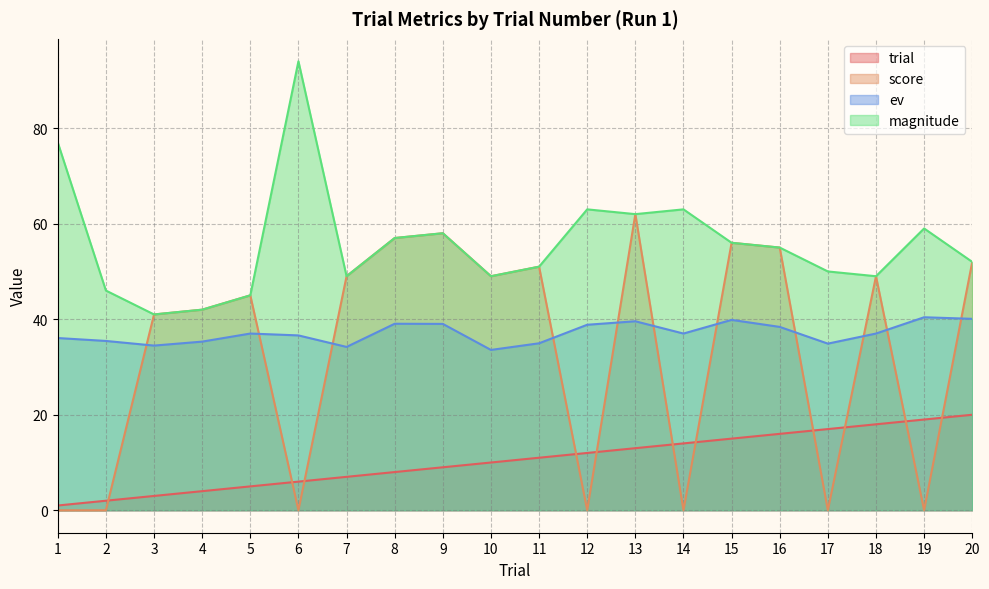

What is the sum of all score values?

666.0